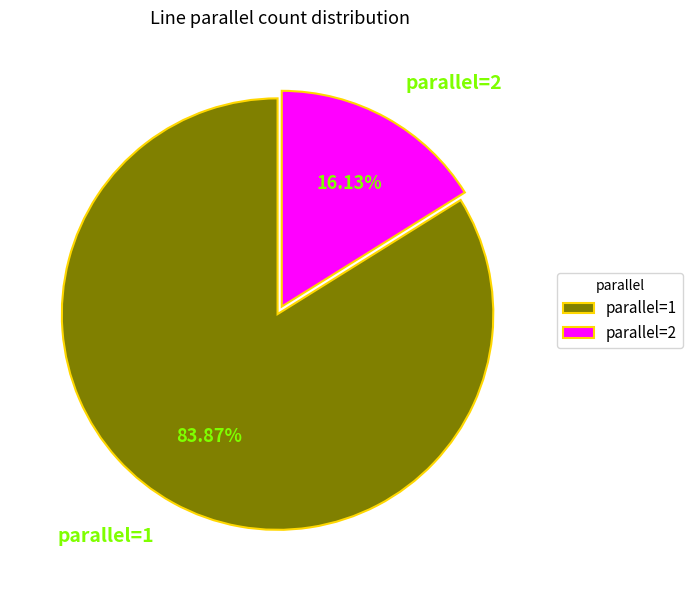

Does parallel=1 account for over 50% of the chart?

Yes